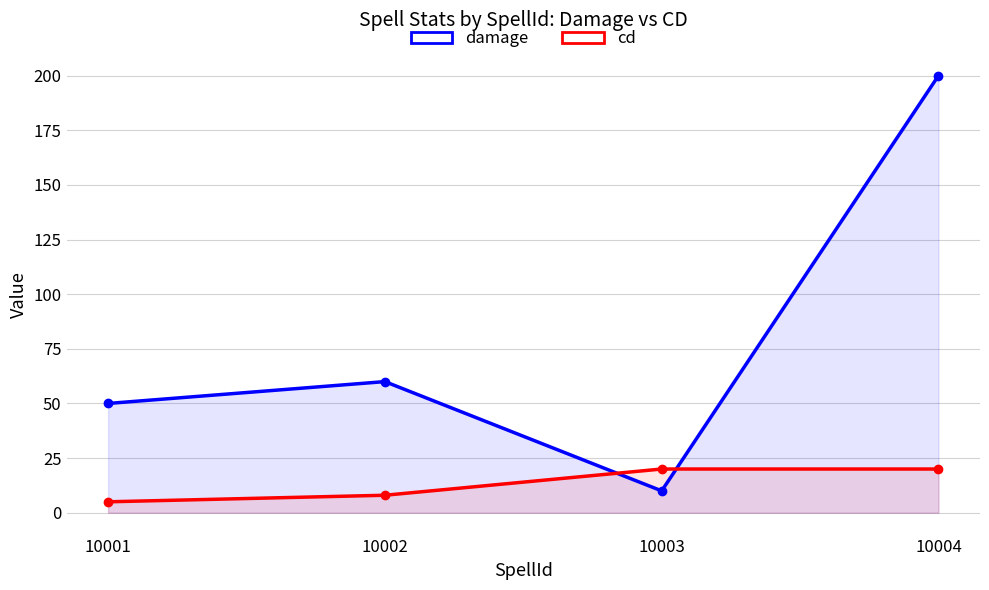

What is the value of the cd point at the 2nd from the left?

8